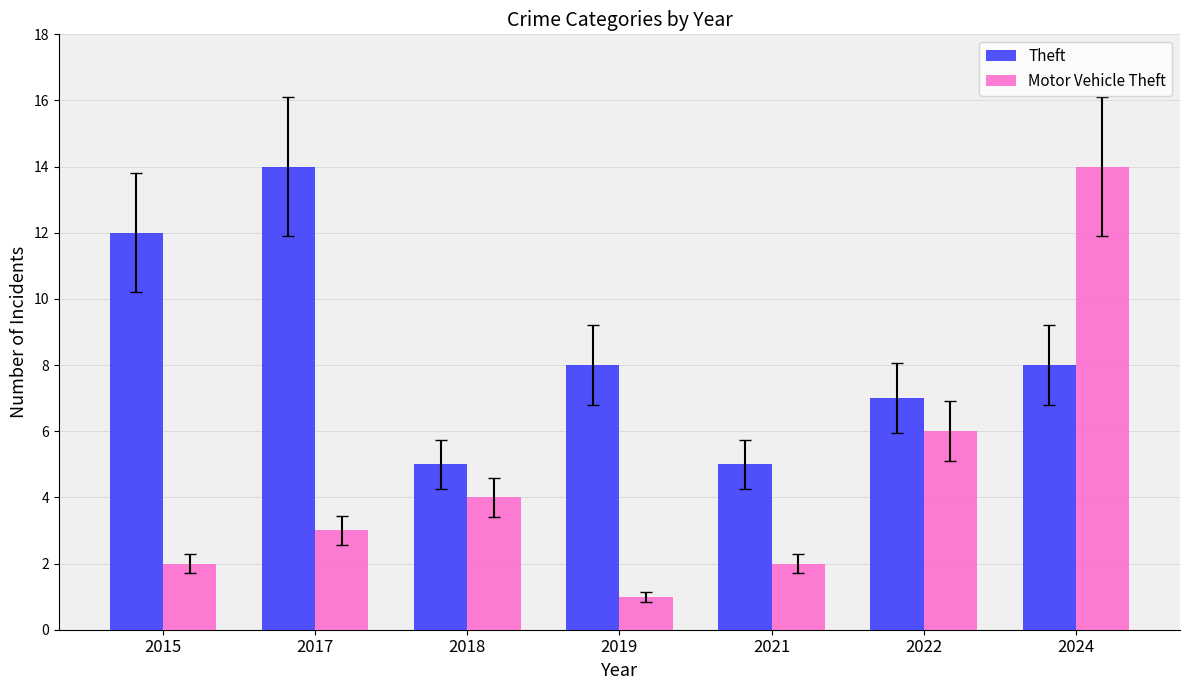

How many categories are shown in the chart?

7